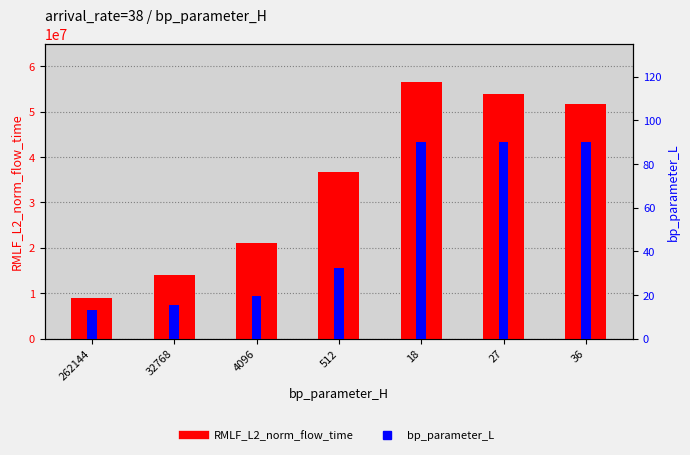

Is it true that bp_parameter_L equals 90.0 at 18?

True